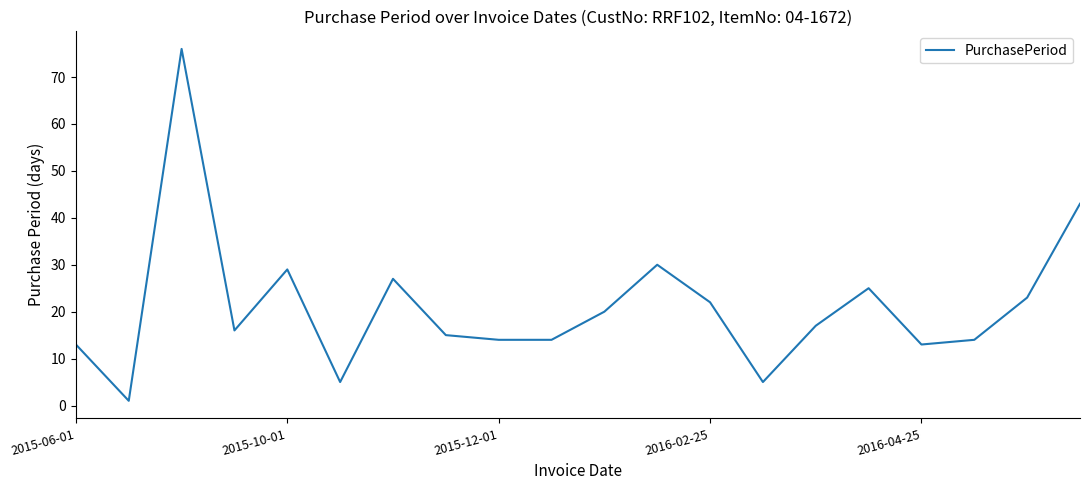

What is the difference between the maximum and minimum values?

75